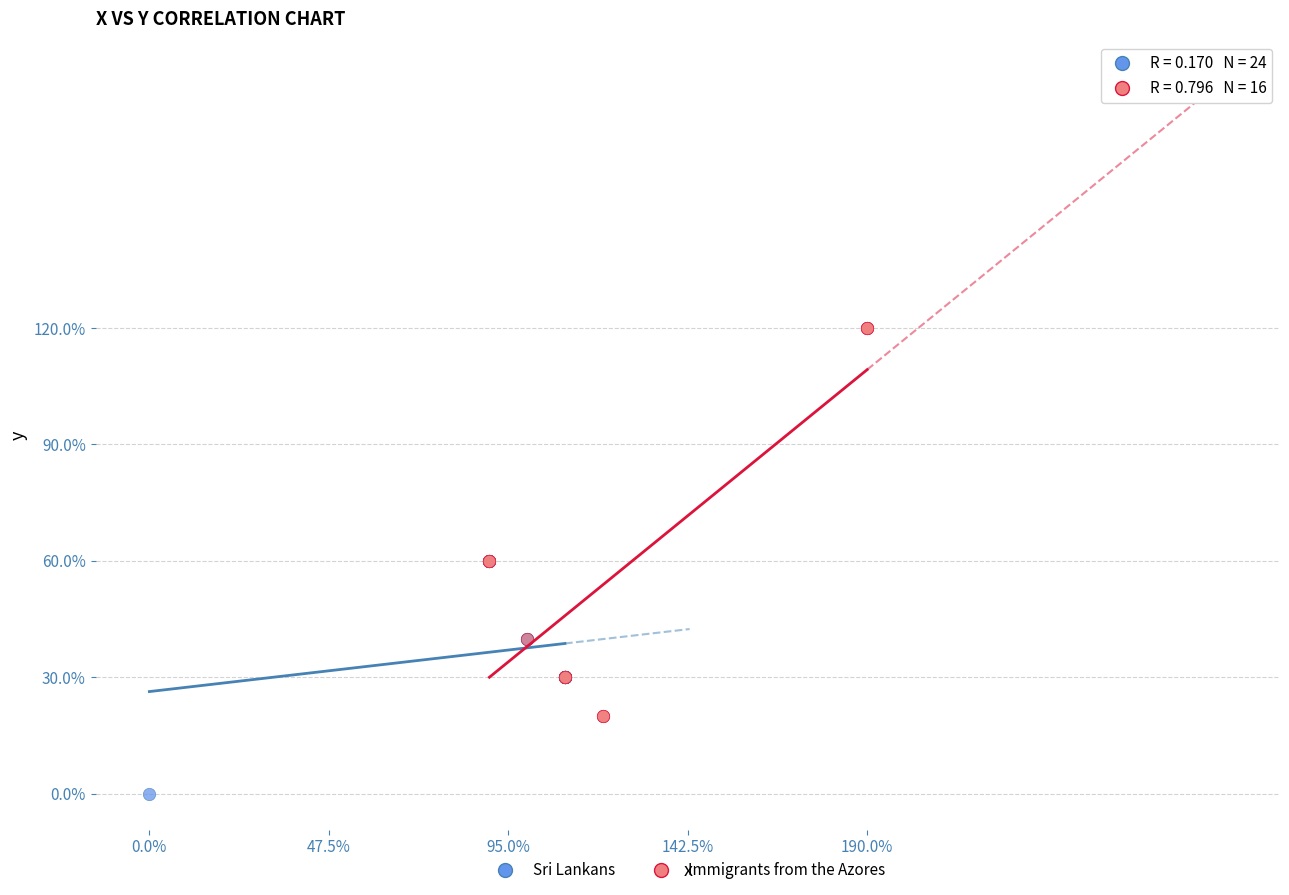

Which series contains the highest Y value?

Immigrants from the Azores